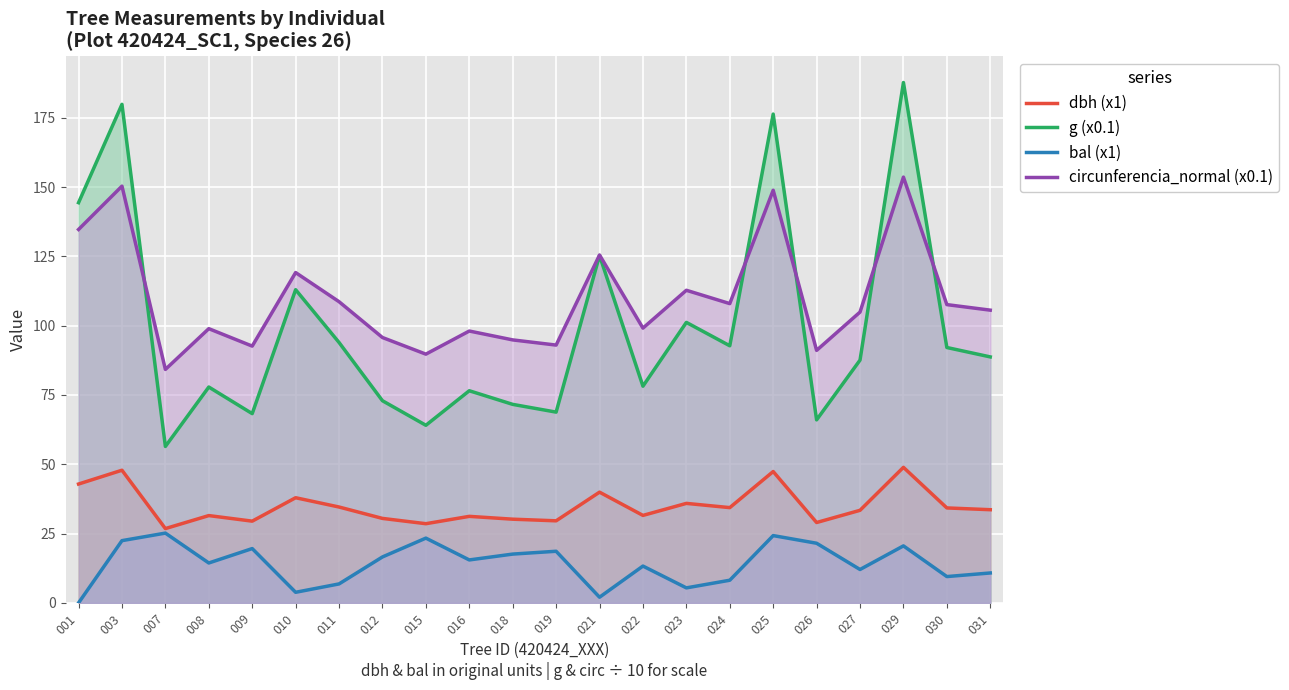

True or false: g (x0.1) and bal (x1) intersect in this chart.

False